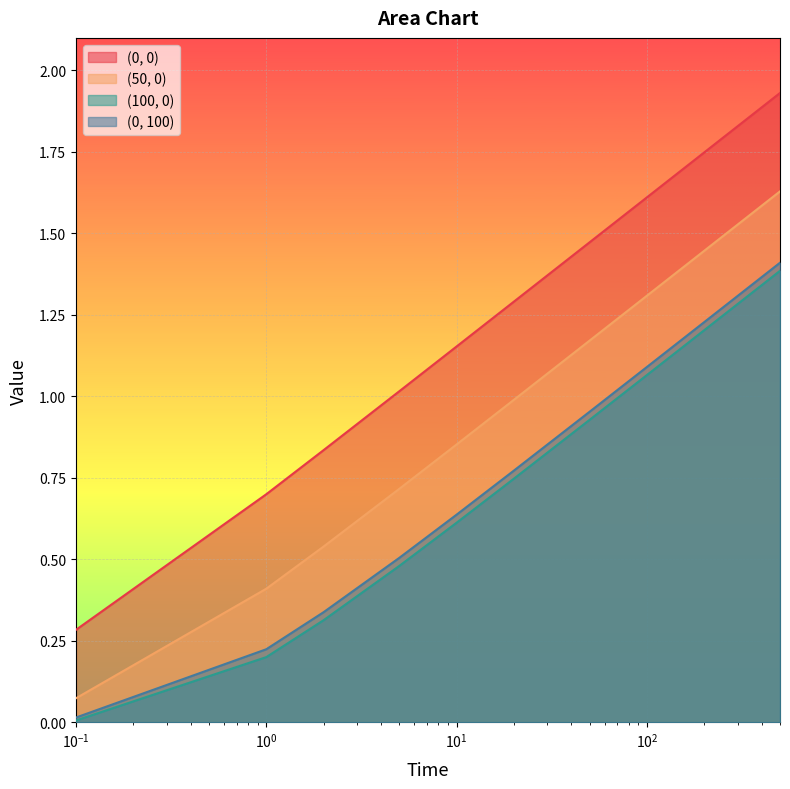

True or false: (100, 0) and (50, 0) cross at least once.

False